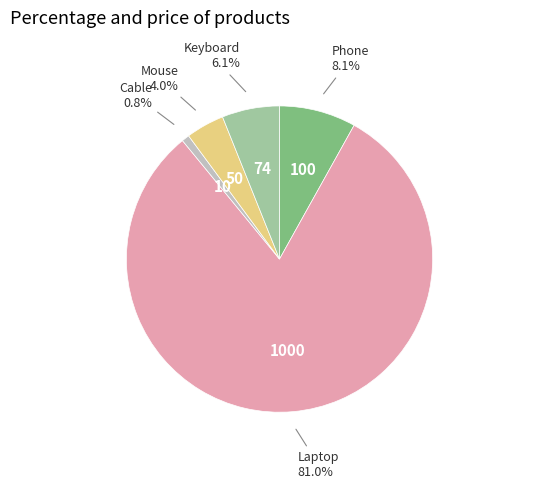

Is there a majority slice in this chart?

Yes